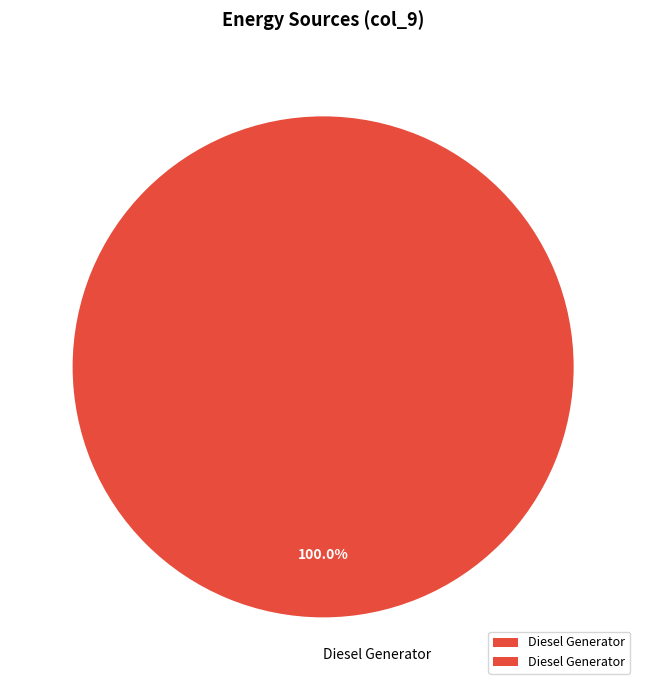

Is it true that Diesel Generator is 85% of the pie?

False